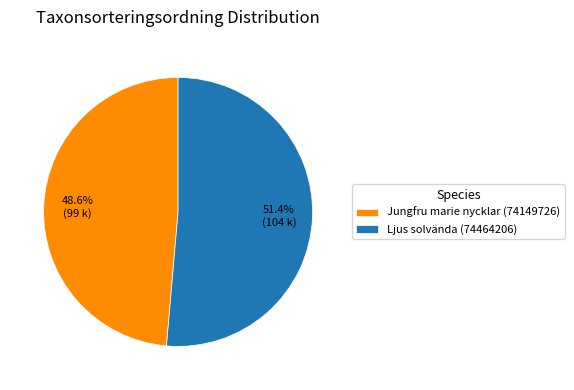

Is Ljus solvända (74464206) the majority of the pie?

Yes